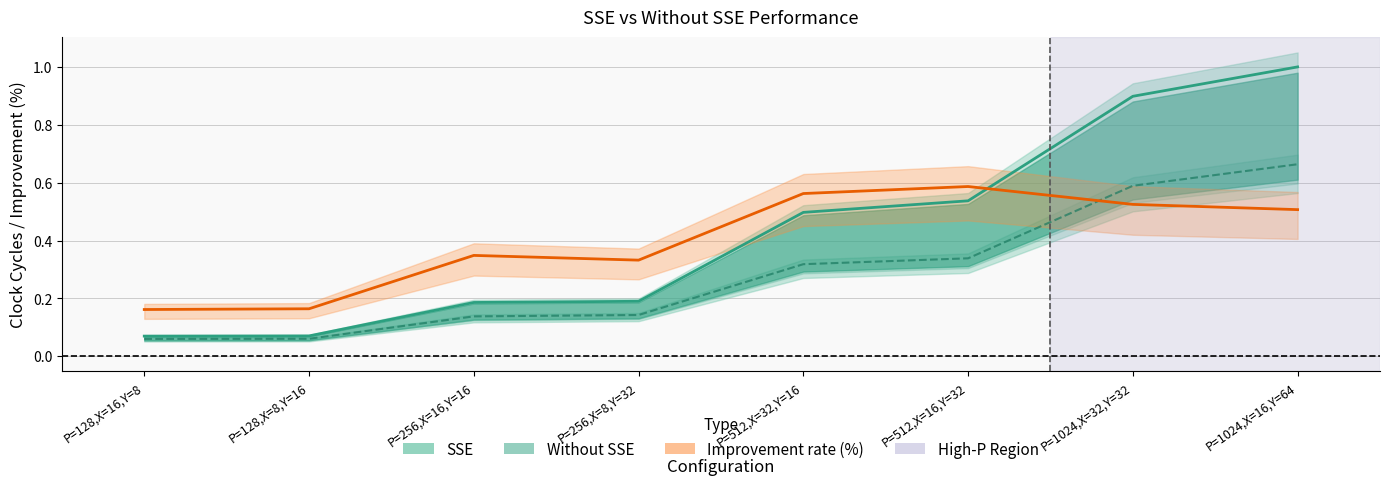

Rank the series by their maximum value, from highest to lowest.

SSE, Without SSE, Improvement rate (%)